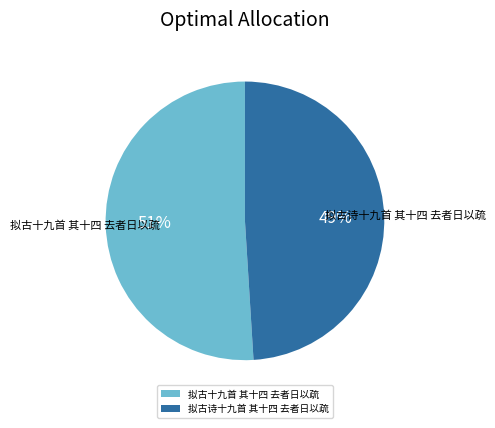

To the nearest percent, what is the combined percentage of 拟古十九首 其十四 去者日以疏 and 拟古诗十九首 其十四 去者日以疏?

100%